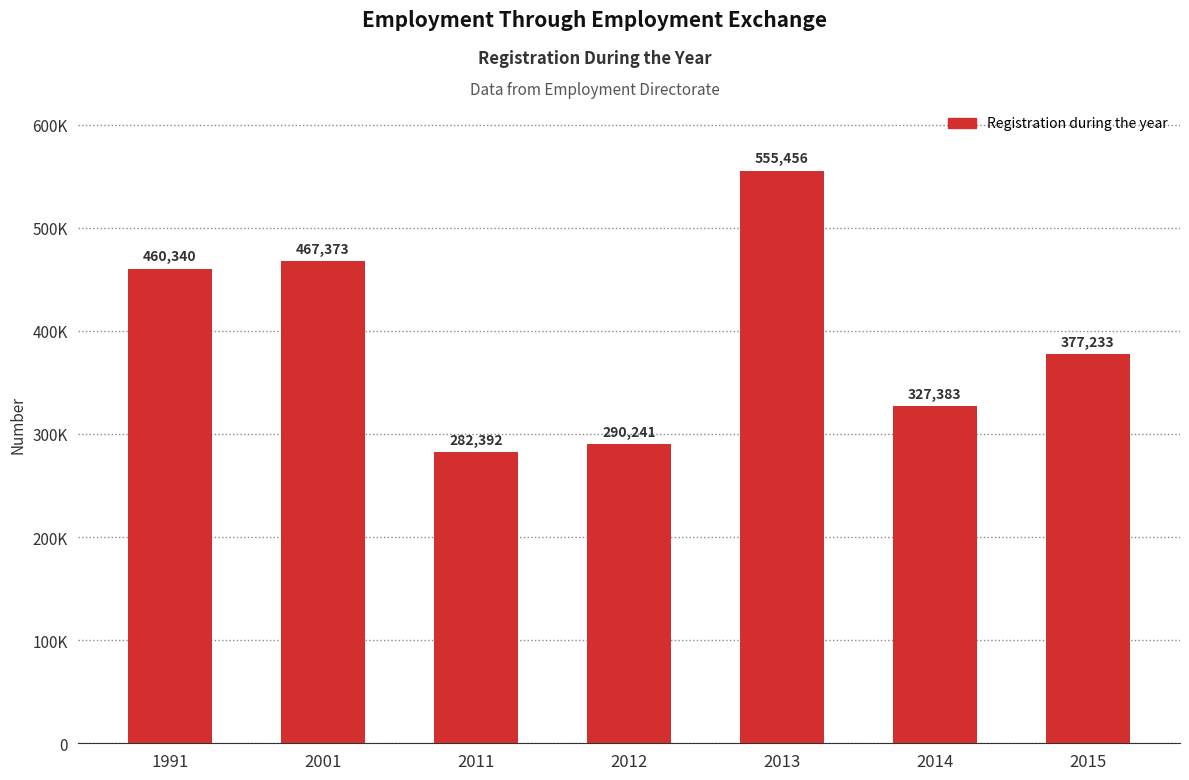

Reading right to left, what are all the values shown in this chart?

377233	327383	555456	290241	282392	467373	460340